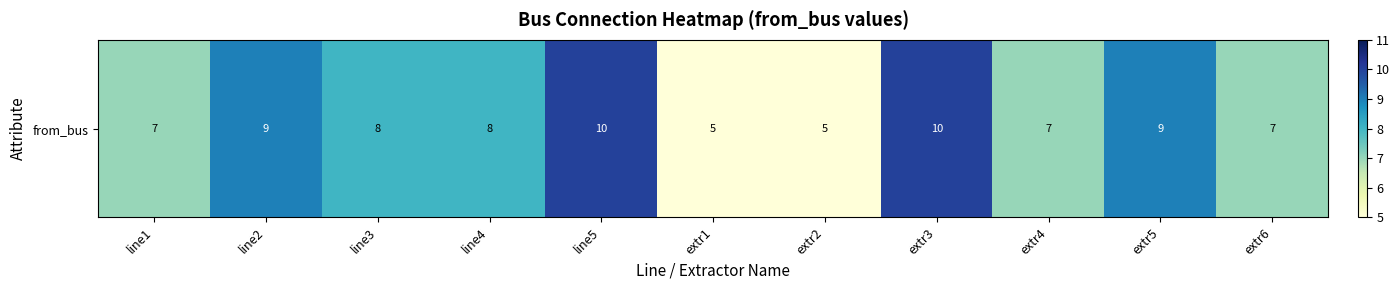

Is it true that the value at extr4 is 7?

True